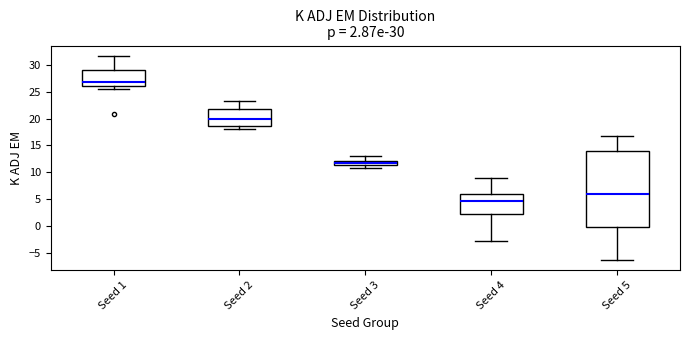

Comparing the boxes themselves (not the whiskers), which one is the tallest?

Seed 5